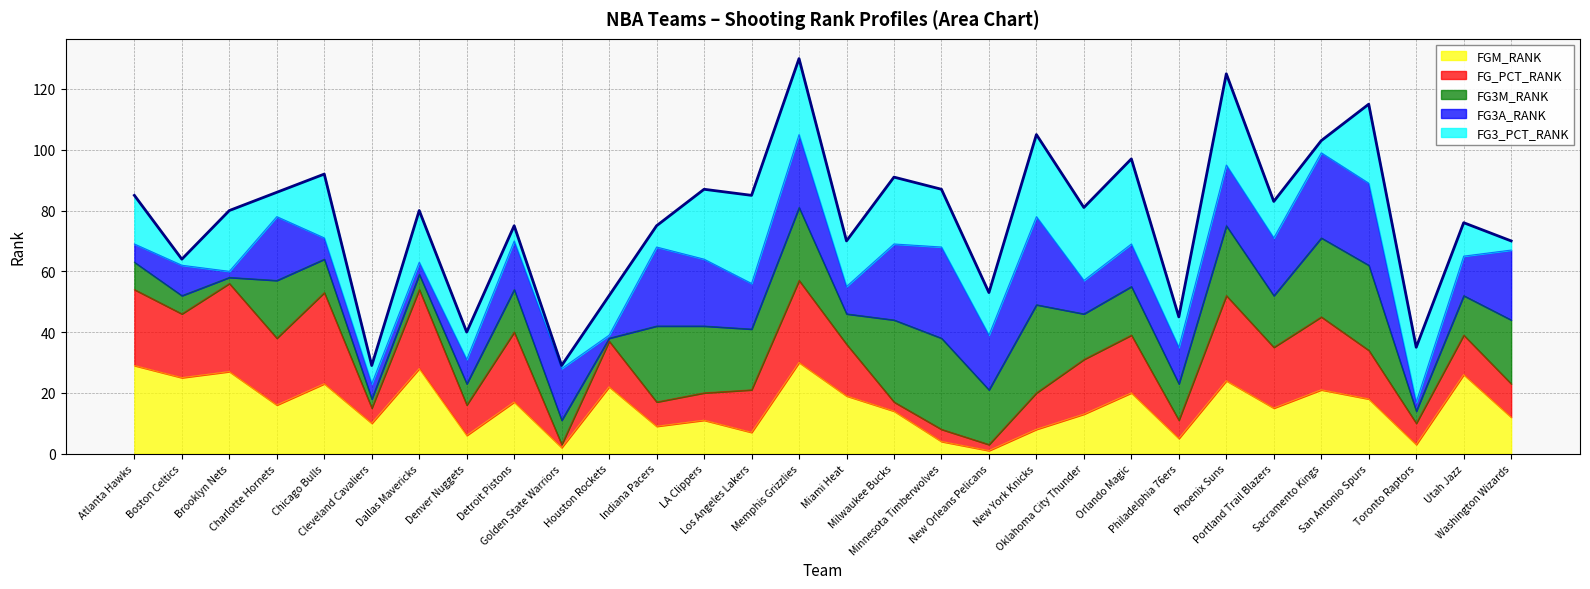

What is the difference between the maximum and minimum values?

101